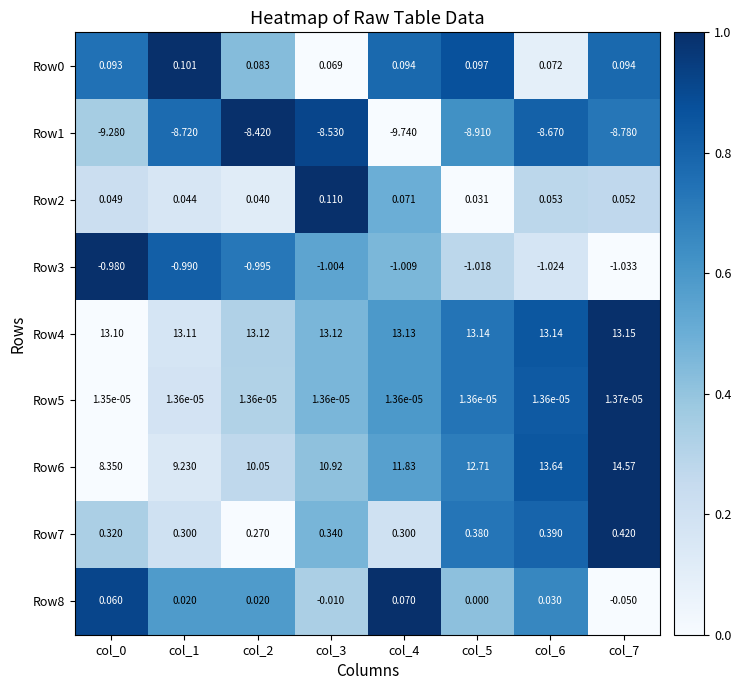

How many categories are shown in the chart?

8